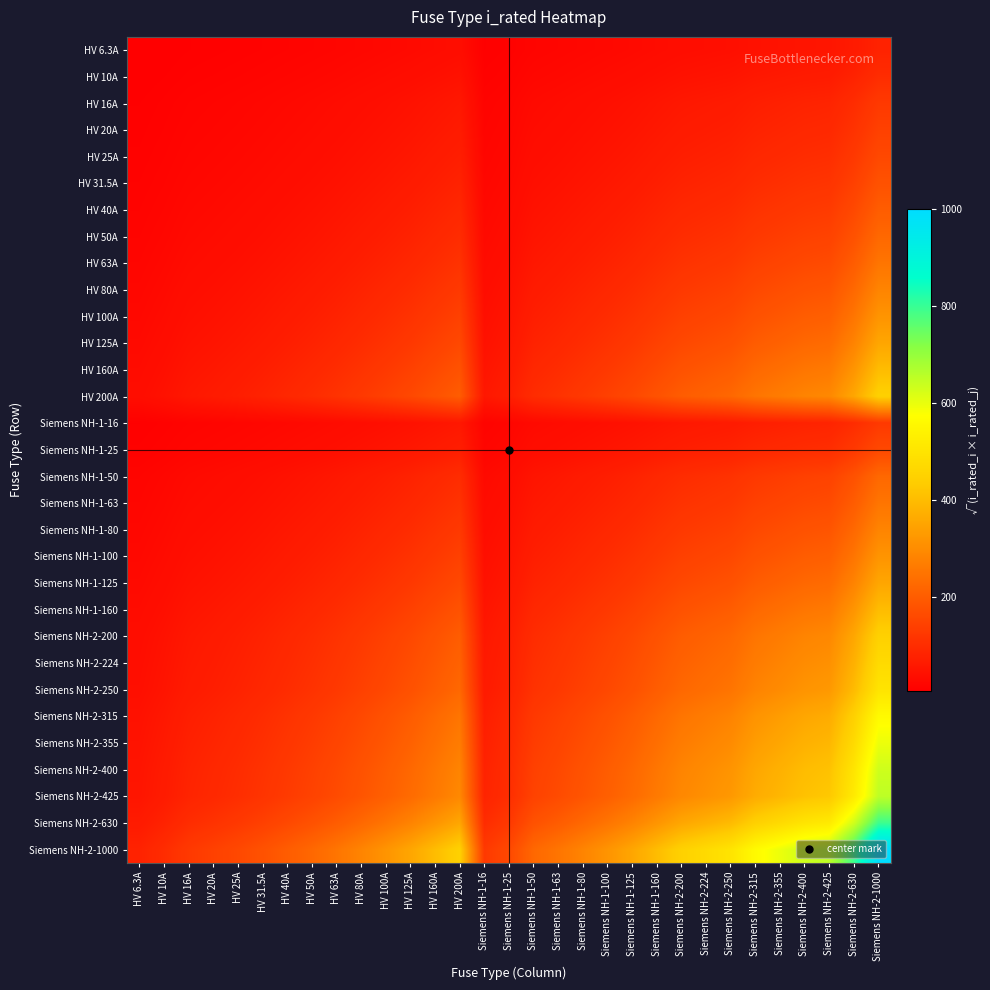

At how many categories does at least one series exceed 644?

3